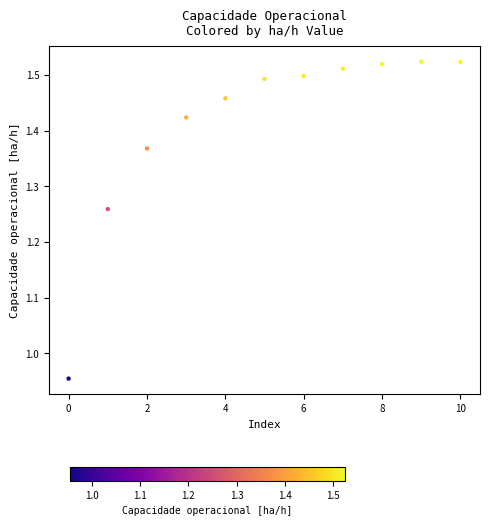

What is the range of Y values (max minus min)?

0.6